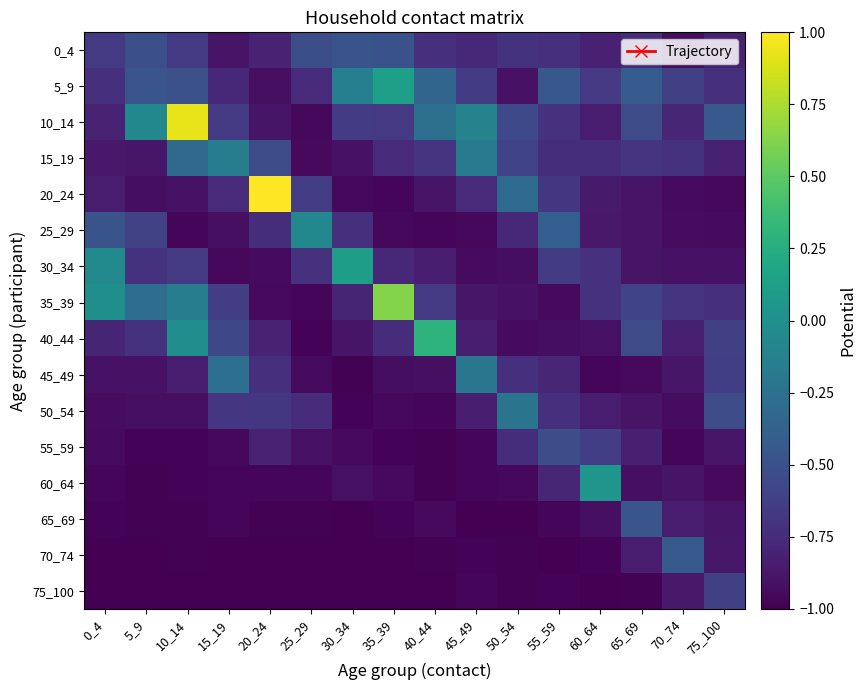

How many data points does each series have?

16